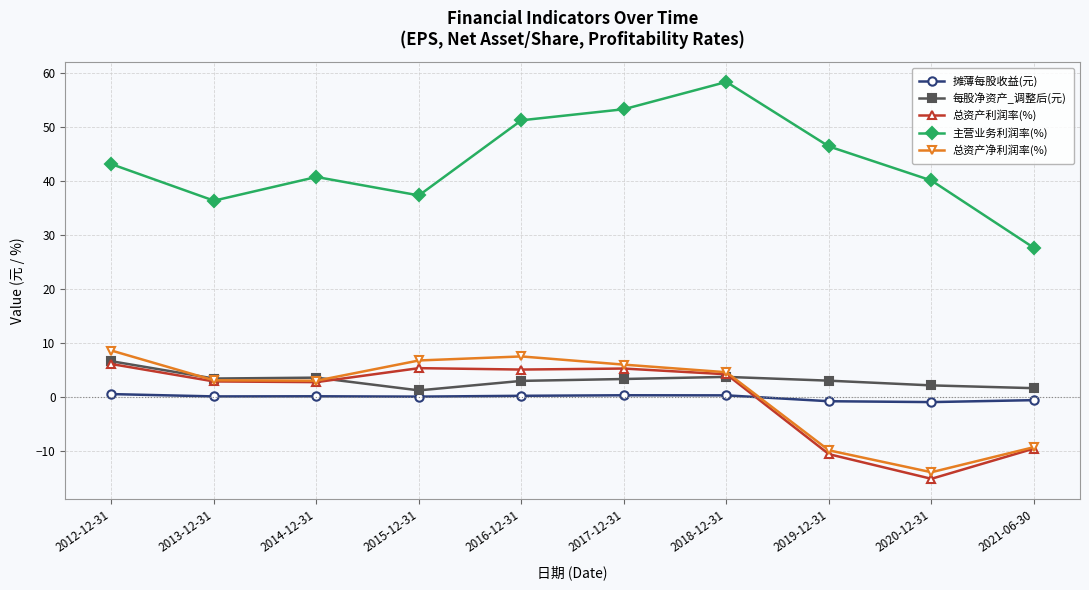

True or false: 主营业务利润率(%) has more than 0 interior local peaks.

True